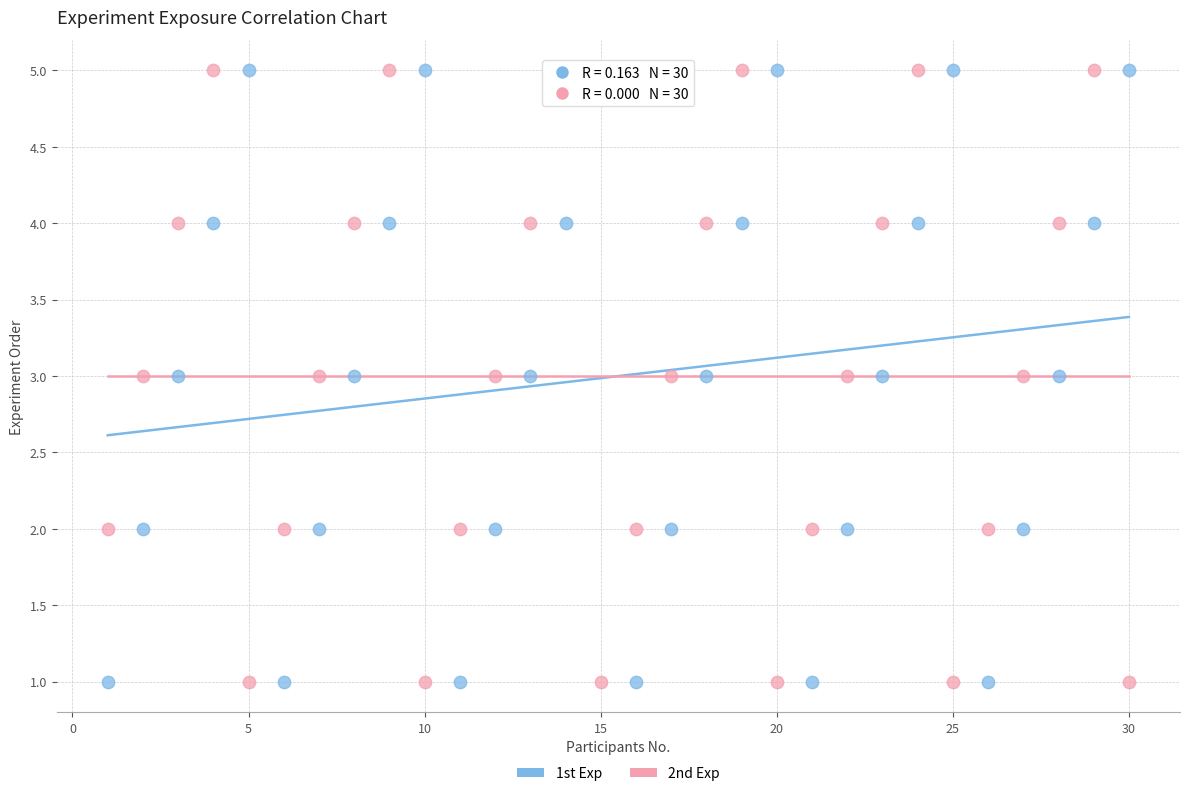

What are all the series names shown in the legend?

1st Exp, 2nd Exp